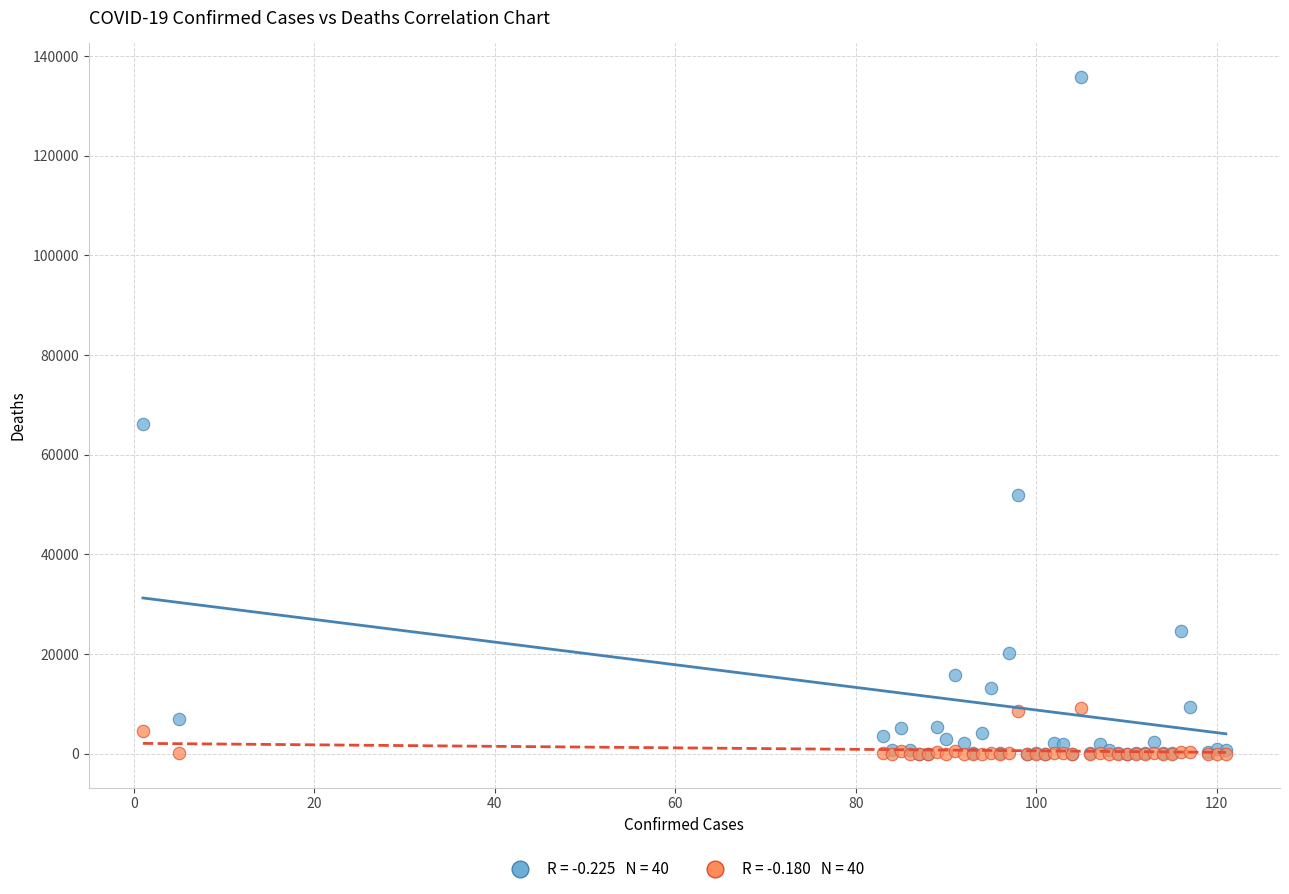

Across all series, what Y value is closest to 67886?

66201